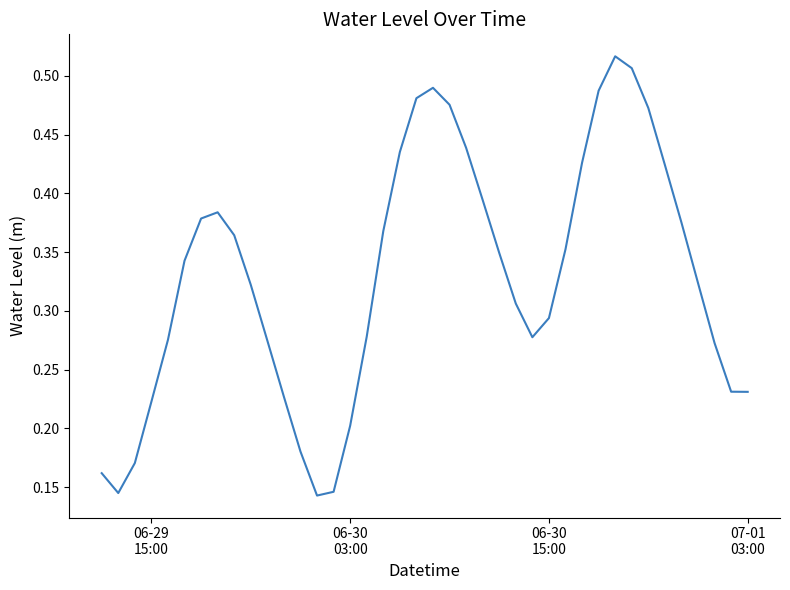

How many lines are shown in the chart?

1